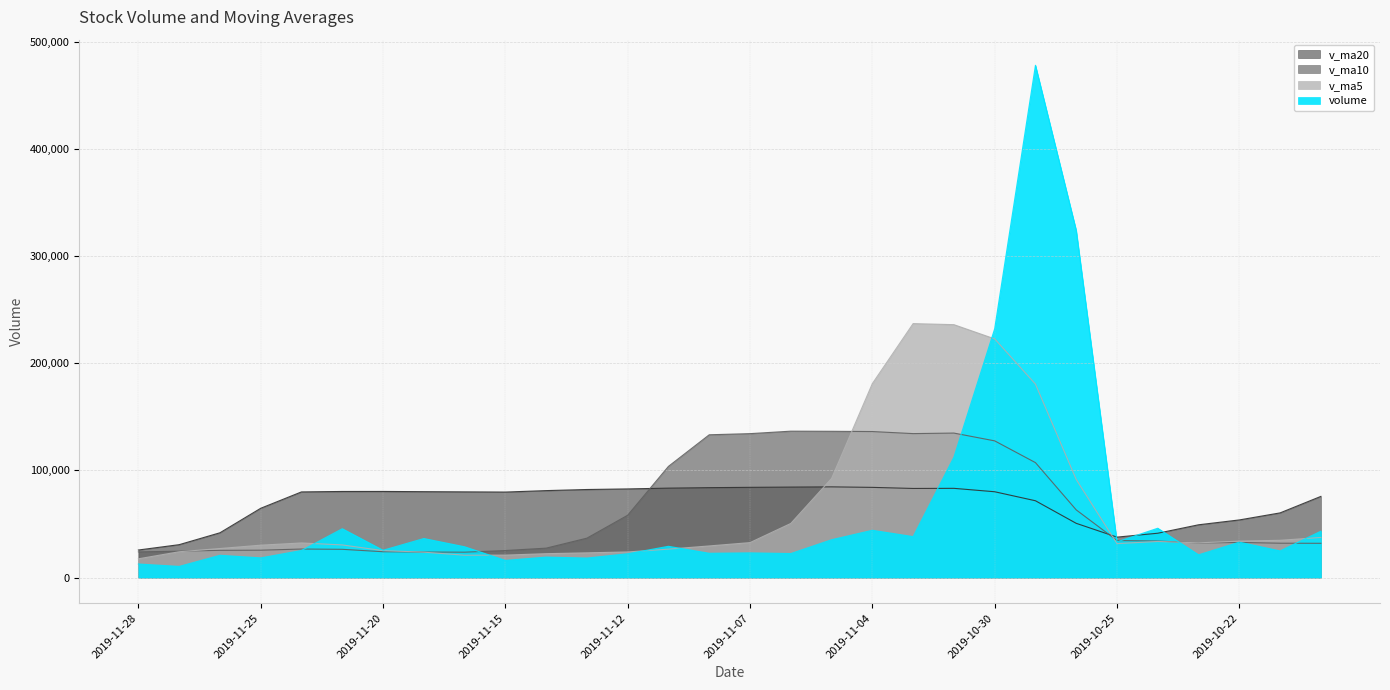

Between 2019-11-28 and 2019-10-22, which series saw the biggest shift?

v_ma20